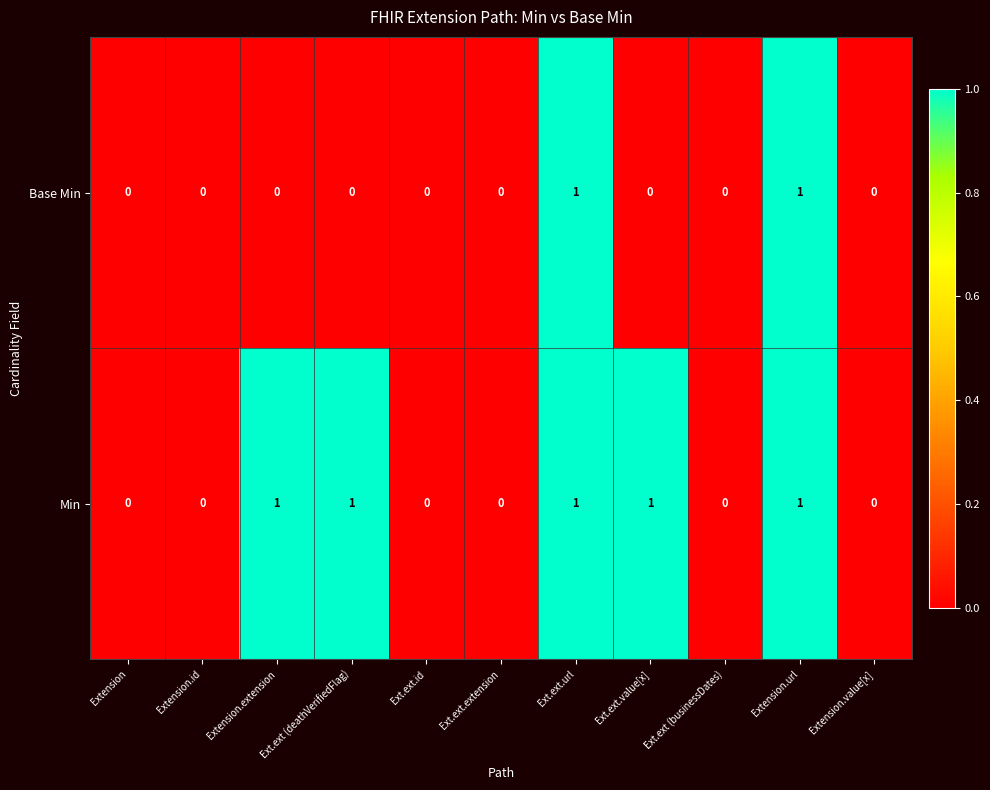

Is it true that Min equals -1 at Ext.ext.id?

False